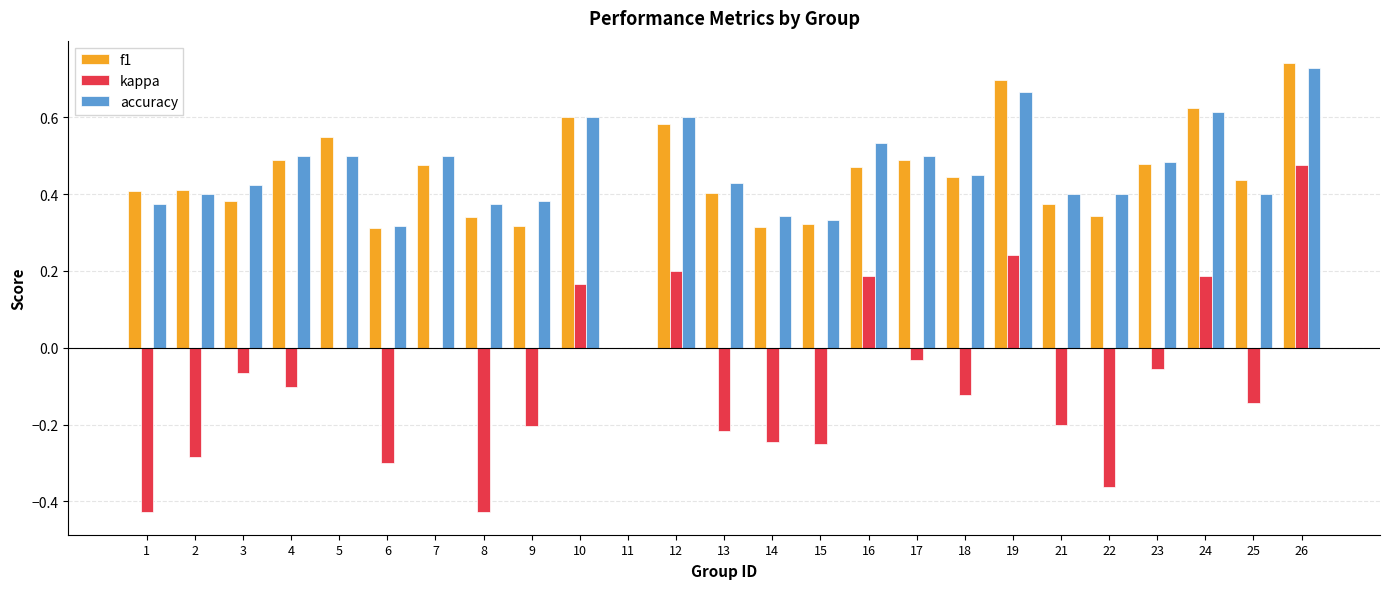

How many groups of bars are there?

25